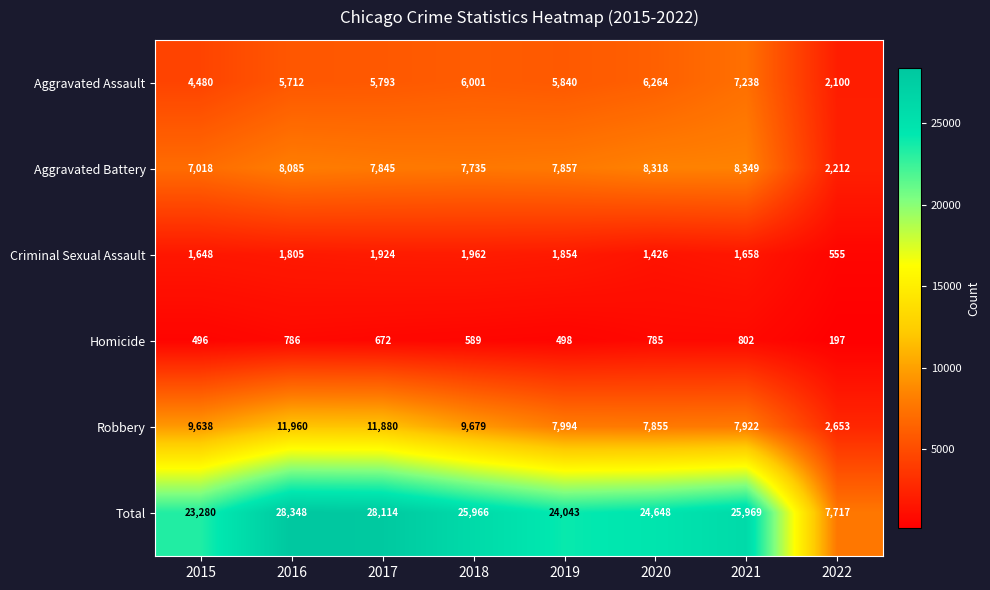

What is the greatest value displayed?

28348